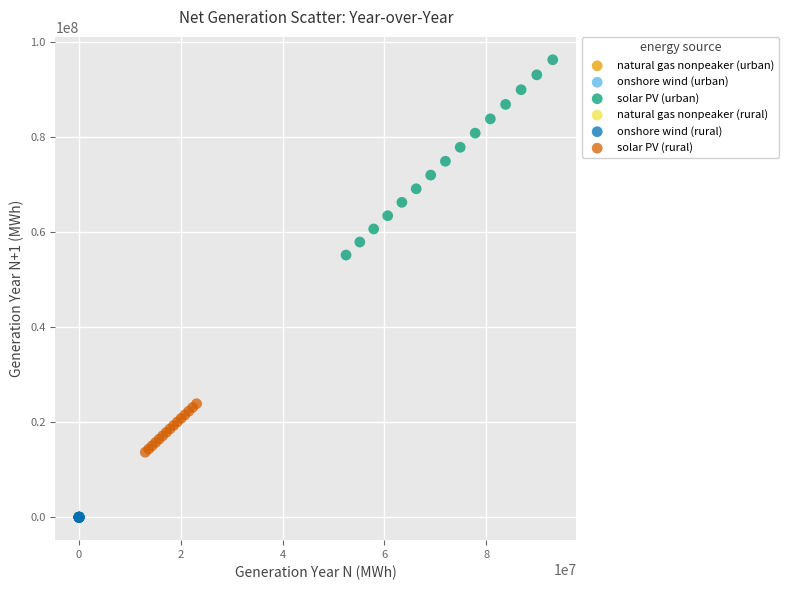

Which series reaches the maximum Y coordinate?

solar PV (urban)